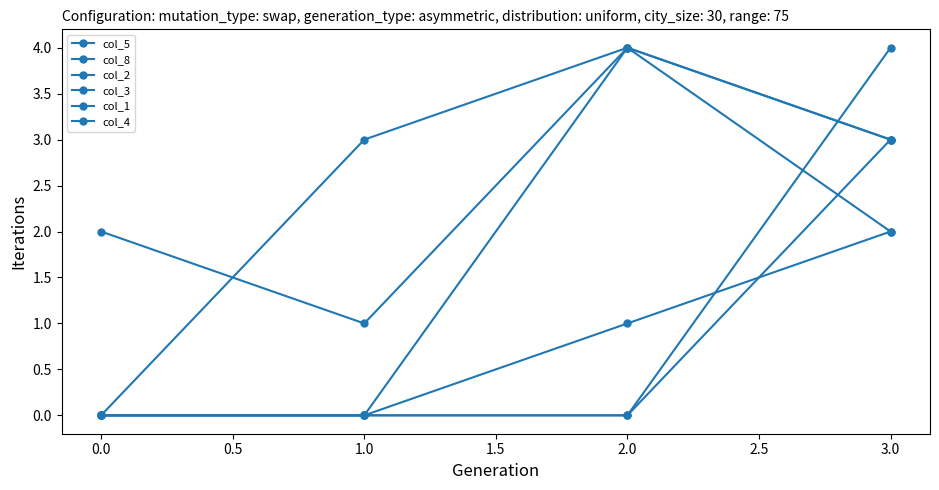

How many intersections are there between col_2 and col_1?

1